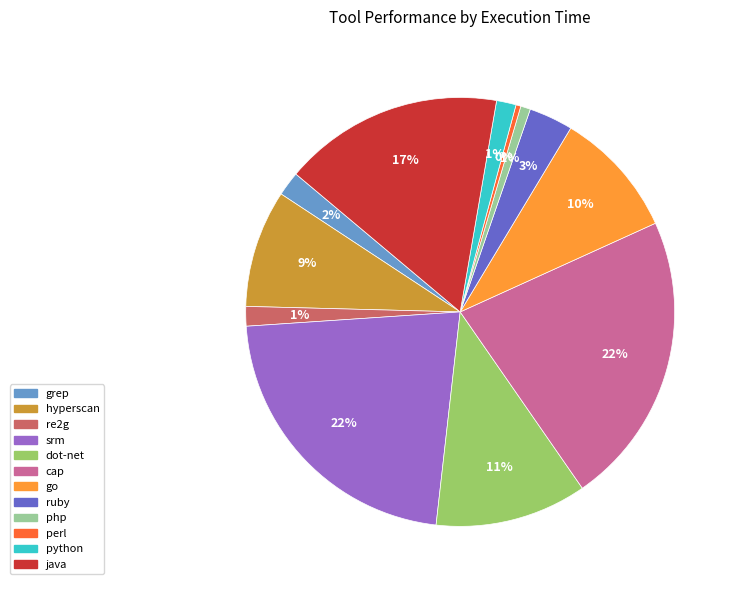

Count the number of slices in the pie.

12